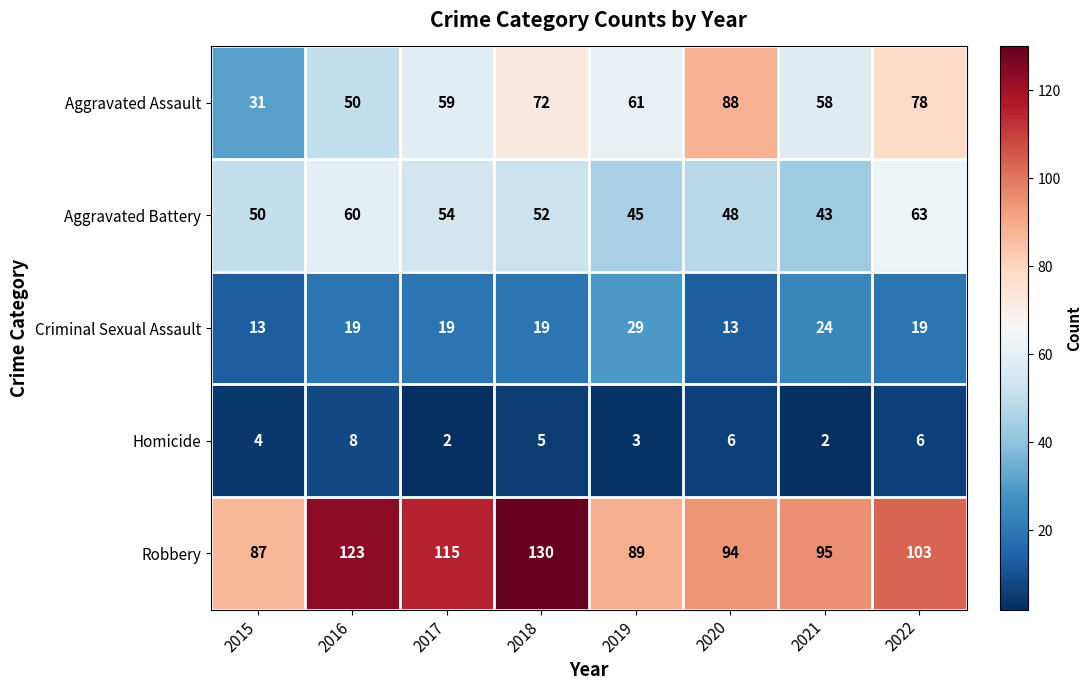

How many distinct data groups are displayed?

5